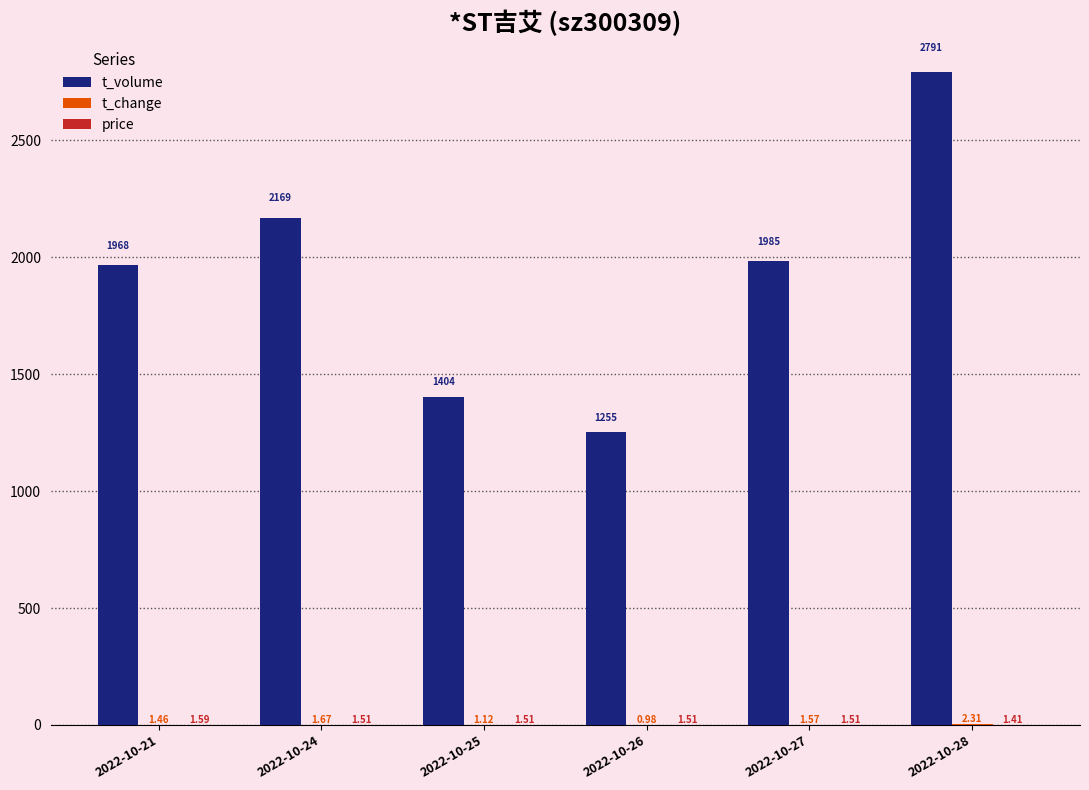

Which series changed the most between 2022-10-21 and 2022-10-28?

t_volume